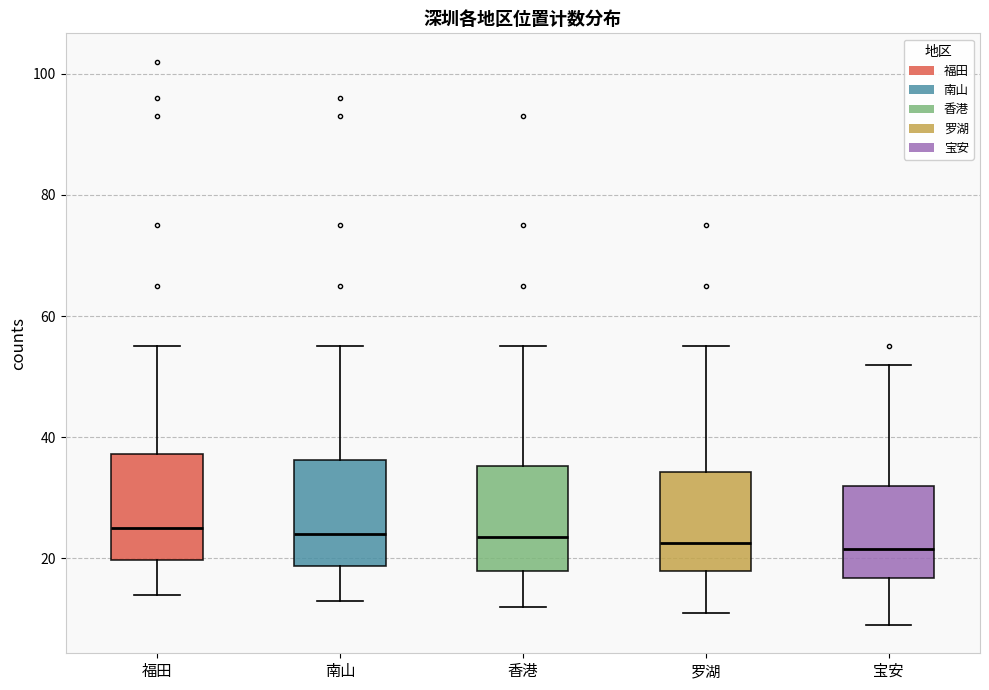

Reading left to right, transcribe this box plot: for each box, give where its median line is, the range the box spans, and where its two whiskers end, as read against the y-axis. The values are not printed on the chart, so give them approximately, as read against the axis.

福田: median 26, box 20 to 38, whiskers 14 to 56
南山: median 24, box 18 to 36, whiskers 14 to 56
香港: median 24, box 18 to 36, whiskers 12 to 56
罗湖: median 22, box 18 to 34, whiskers 12 to 56
宝安: median 22, box 16 to 32, whiskers 10 to 52